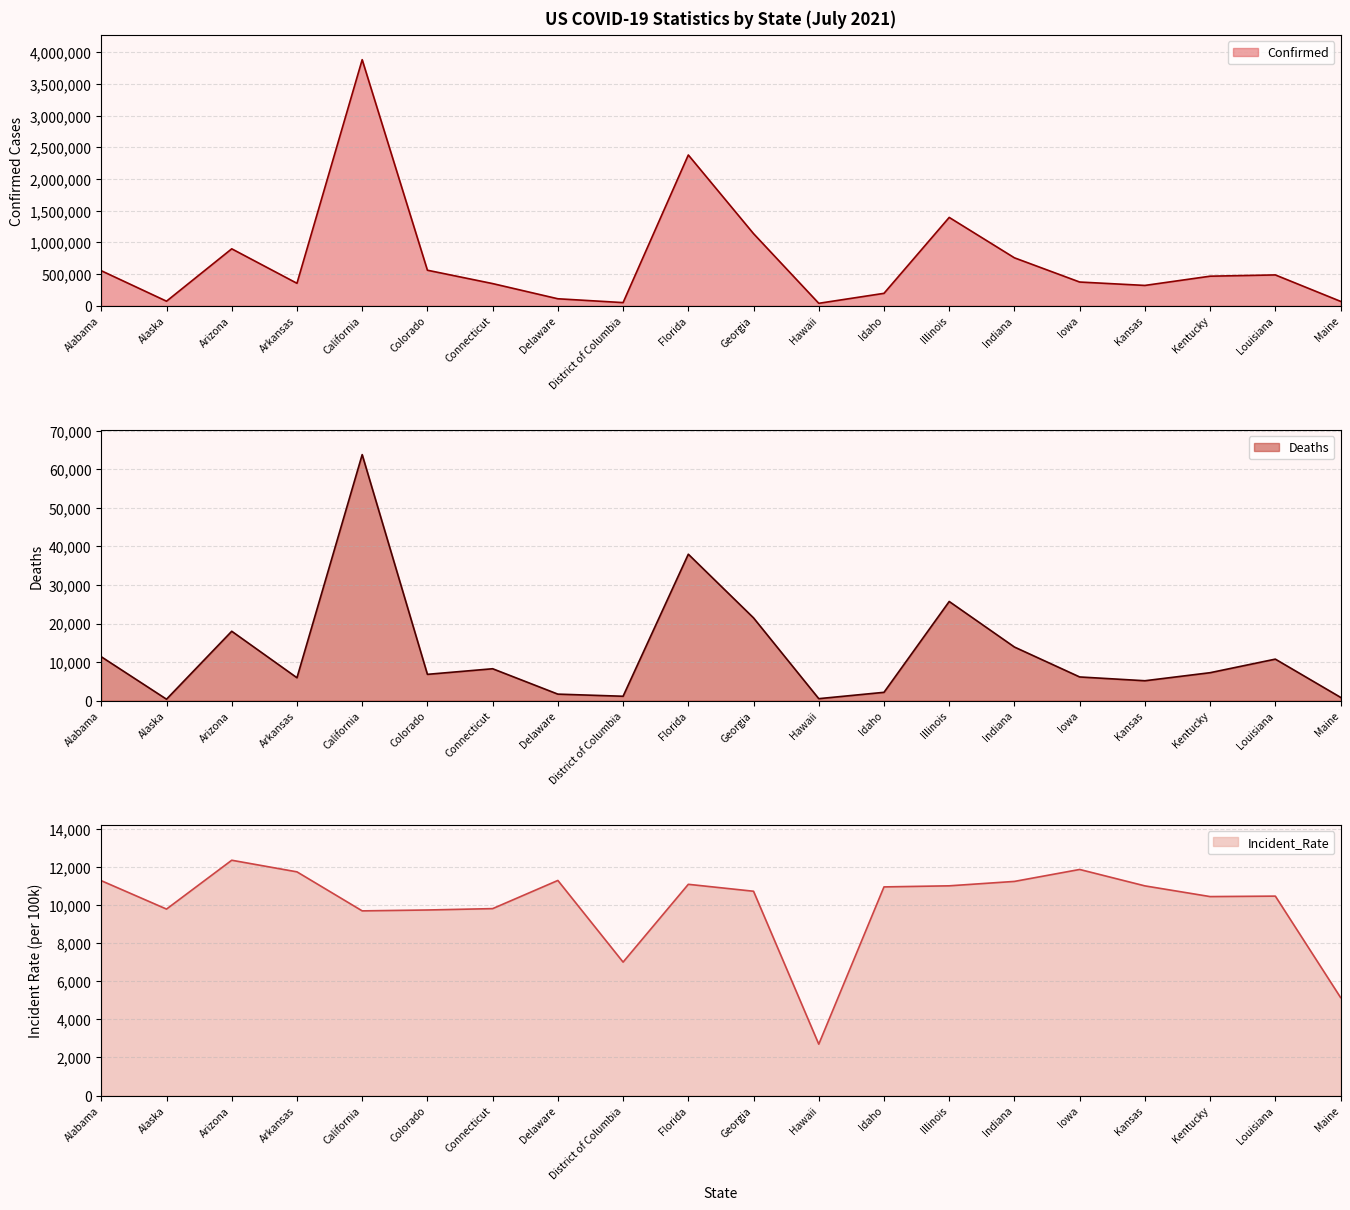

Which series has the widest spread of values?

Confirmed